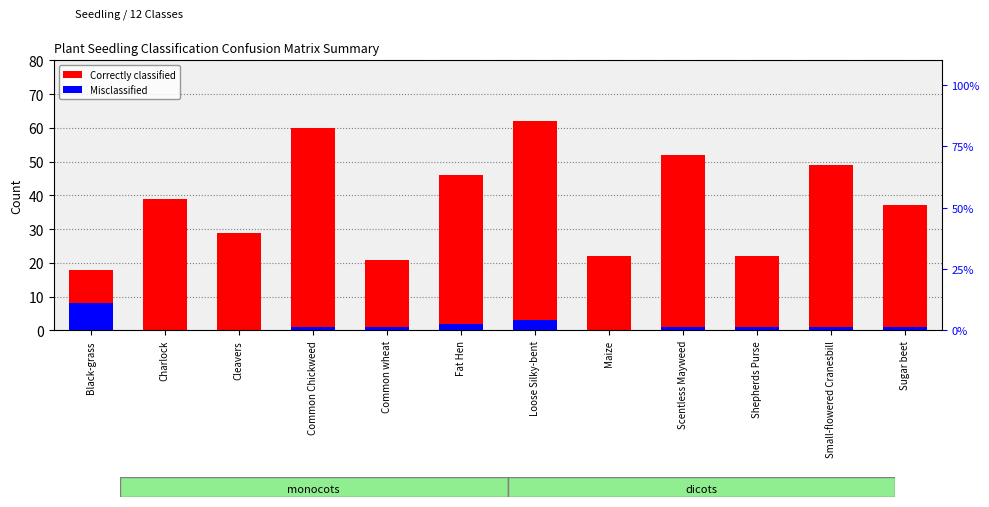

List the series in order of their peak value, lowest first.

Misclassified, Correctly classified